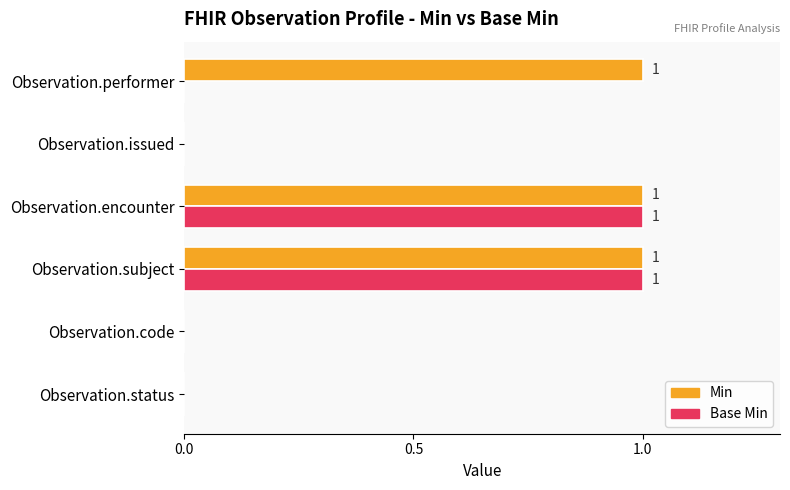

The value of Min at Observation.subject is 1. True or false?

True